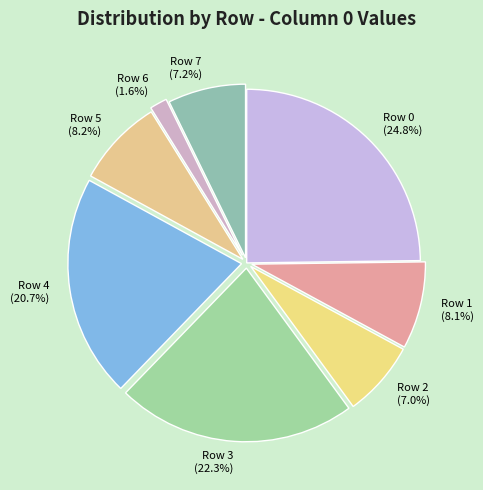

Count the number of slices in the pie.

8